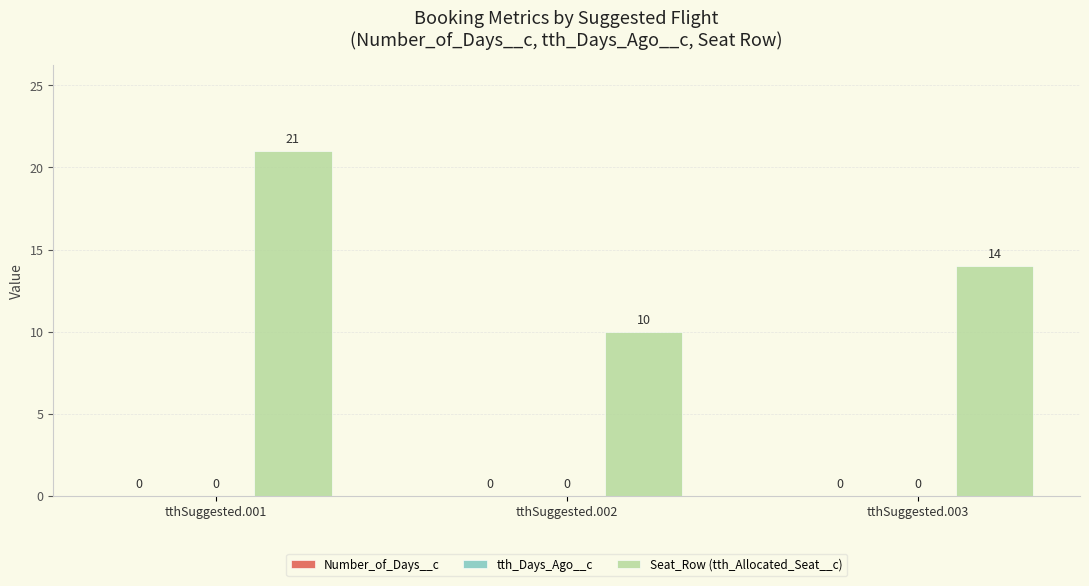

How many bars are there in total?

3